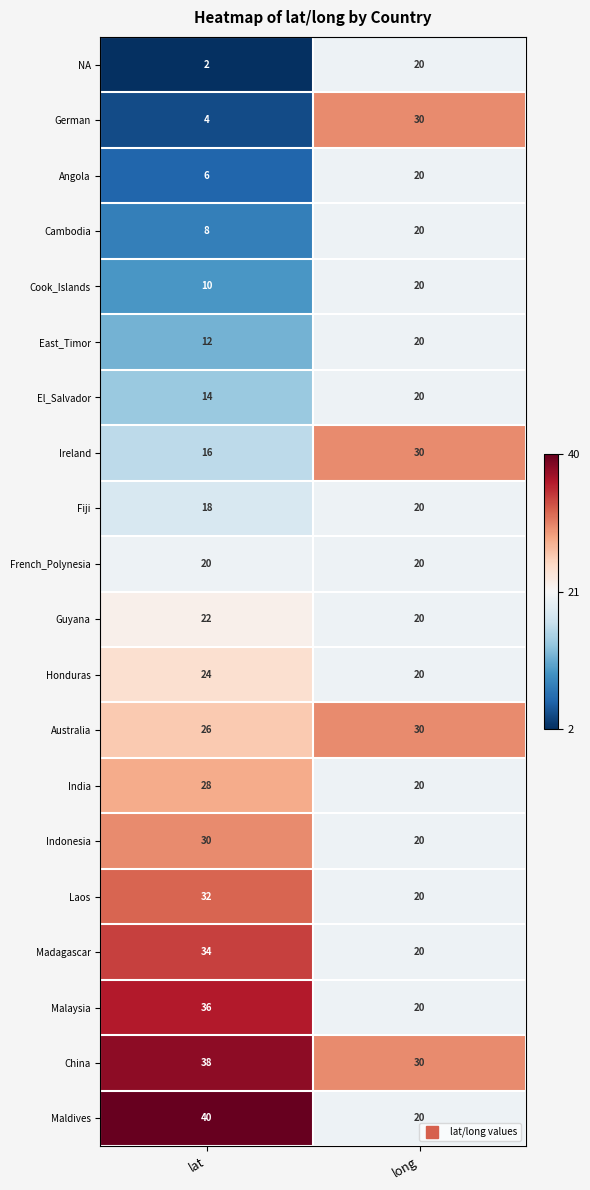

What is the maximum value shown in the chart?

40